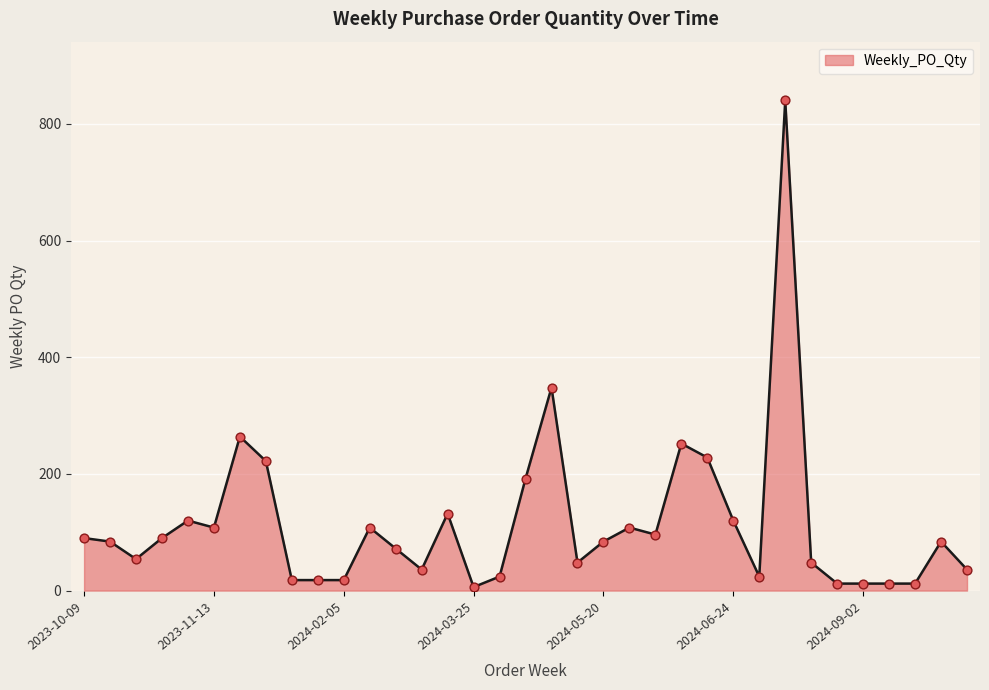

What is the difference between the maximum and minimum values?

834